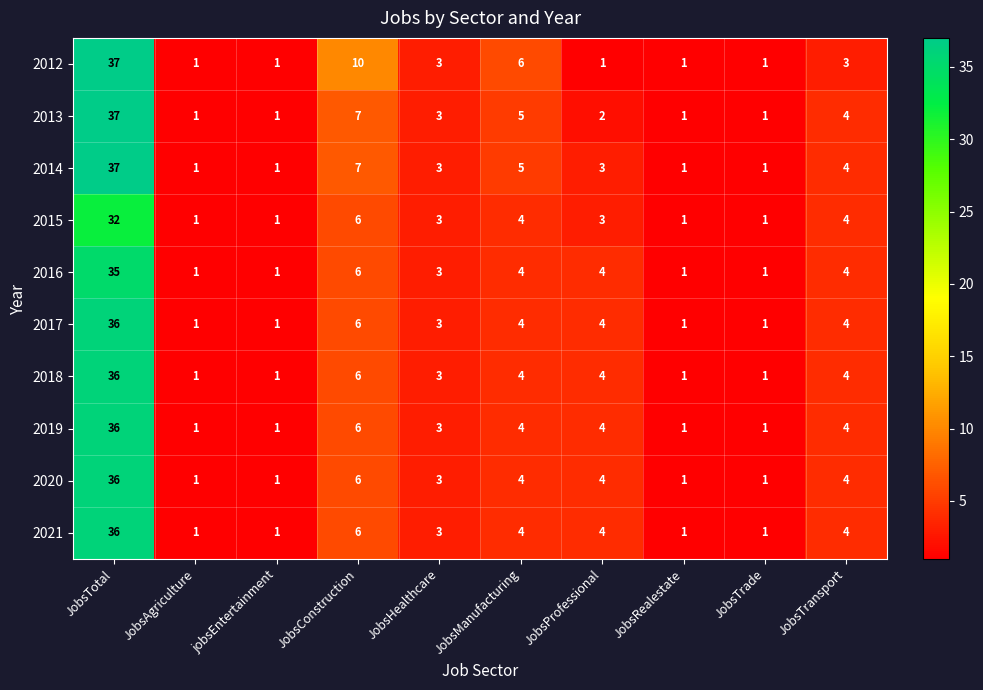

Count the number of categories in the chart.

10